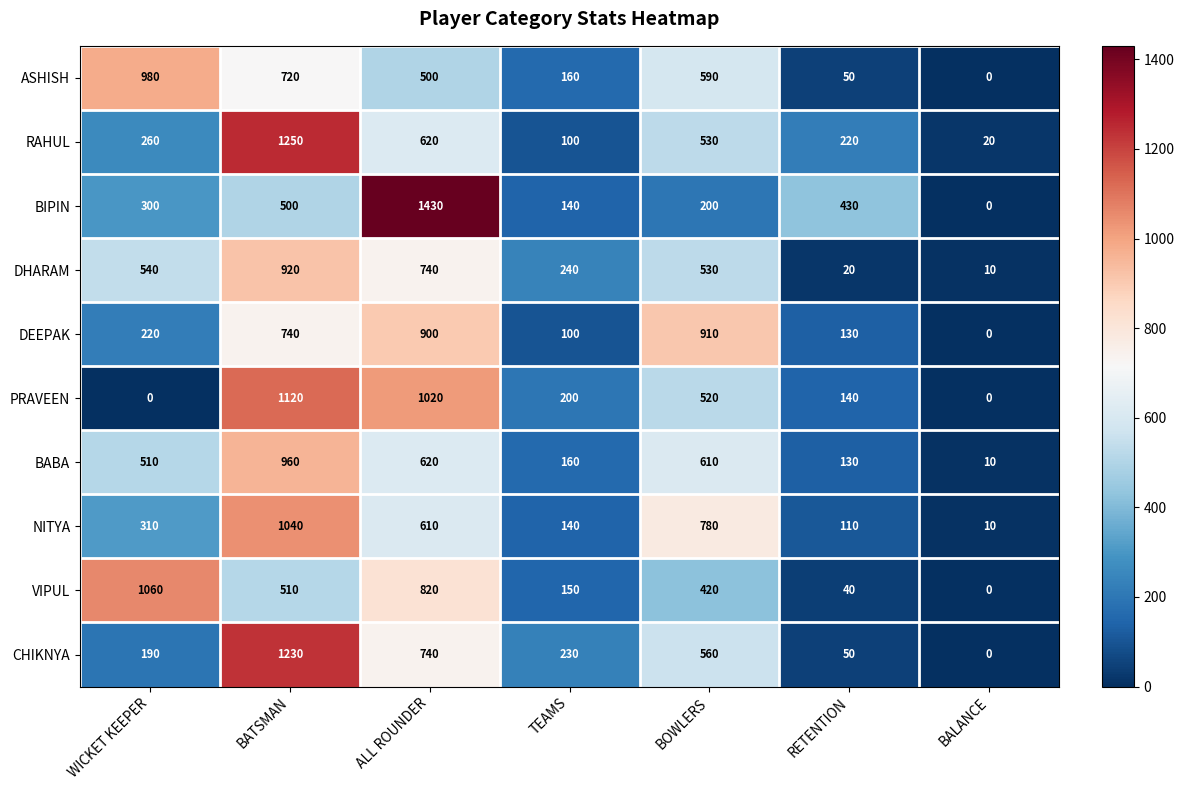

What is the sum of all PRAVEEN values?

3000